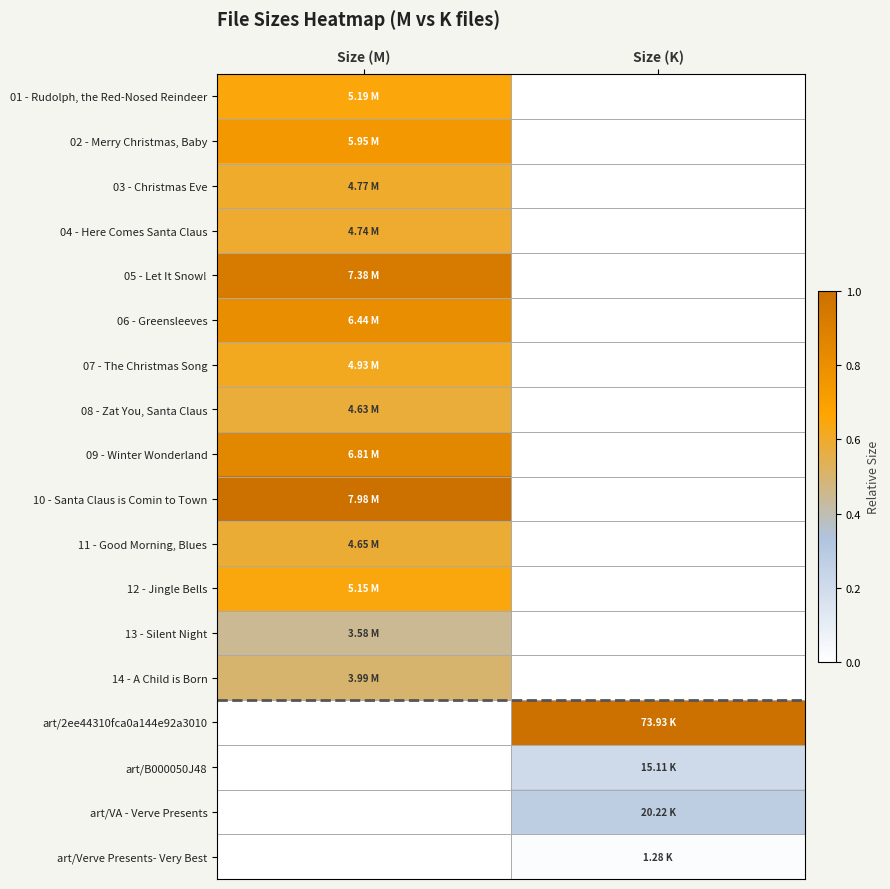

Reading right to left, transcribe all the data shown in this chart.

01 - Rudolph, the Red-Nosed Reindeer: Size (K)=0.0	Size (M)=0.7
02 - Merry Christmas, Baby: Size (K)=0.0	Size (M)=0.7
03 - Christmas Eve: Size (K)=0.0	Size (M)=0.6
04 - Here Comes Santa Claus: Size (K)=0.0	Size (M)=0.6
05 - Let It Snow!: Size (K)=0.0	Size (M)=0.9
06 - Greensleeves: Size (K)=0.0	Size (M)=0.8
07 - The Christmas Song: Size (K)=0.0	Size (M)=0.6
08 - Zat You, Santa Claus: Size (K)=0.0	Size (M)=0.6
09 - Winter Wonderland: Size (K)=0.0	Size (M)=0.9
10 - Santa Claus is Comin to Town: Size (K)=0.0	Size (M)=1.0
11 - Good Morning, Blues: Size (K)=0.0	Size (M)=0.6
12 - Jingle Bells: Size (K)=0.0	Size (M)=0.6
13 - Silent Night: Size (K)=0.0	Size (M)=0.4
14 - A Child is Born: Size (K)=0.0	Size (M)=0.5
art/2ee44310fca0a144e92a3010: Size (K)=1.0	Size (M)=0.0
art/B000050J48: Size (K)=0.2	Size (M)=0.0
art/VA - Verve Presents: Size (K)=0.3	Size (M)=0.0
art/Verve Presents- Very Best: Size (K)=0.0	Size (M)=0.0